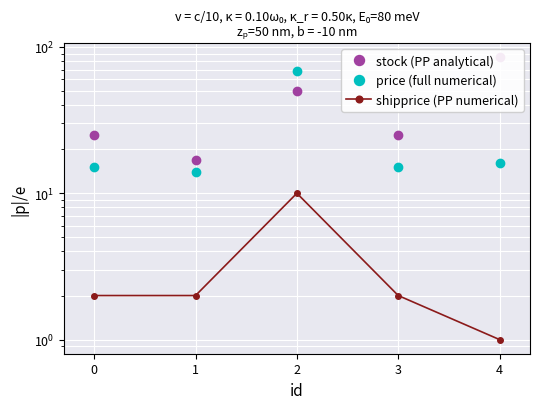

What is the maximum value shown in the chart?

85